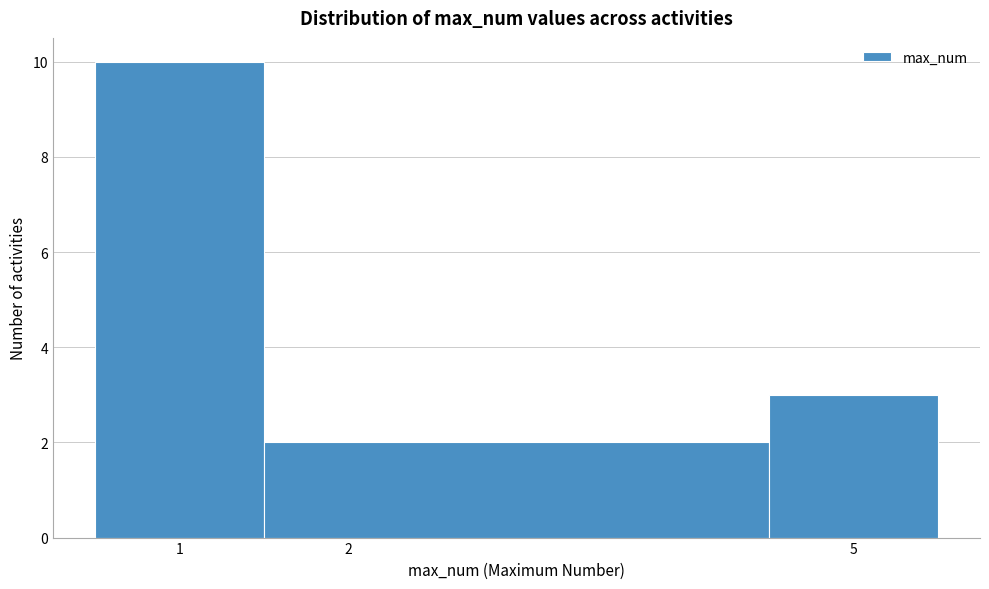

Reading left to right, list every bar in this chart as the range it spans on the x-axis followed by its height. The values are not printed on the chart, so give them approximately, as read against the axis.

0.5 to 1.5: 10
1.5 to 4.5: 2
4.5 to 5.5: 3